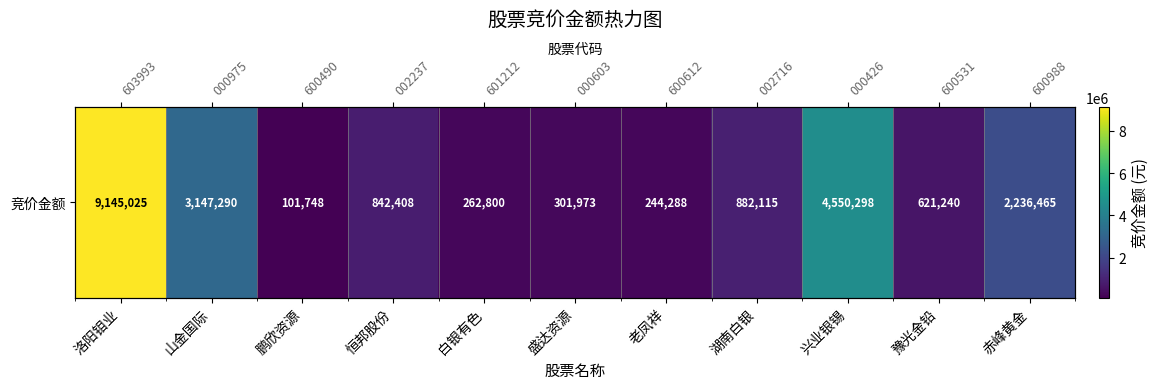

Reading right to left, list all the values displayed in this chart.

赤峰黄金=2236465	豫光金铅=621240	兴业银锡=4550298	湖南白银=882115	老凤祥=244288	盛达资源=301973	白银有色=262800	恒邦股份=842408	鹏欣资源=101748	山金国际=3147290	洛阳钼业=9145025